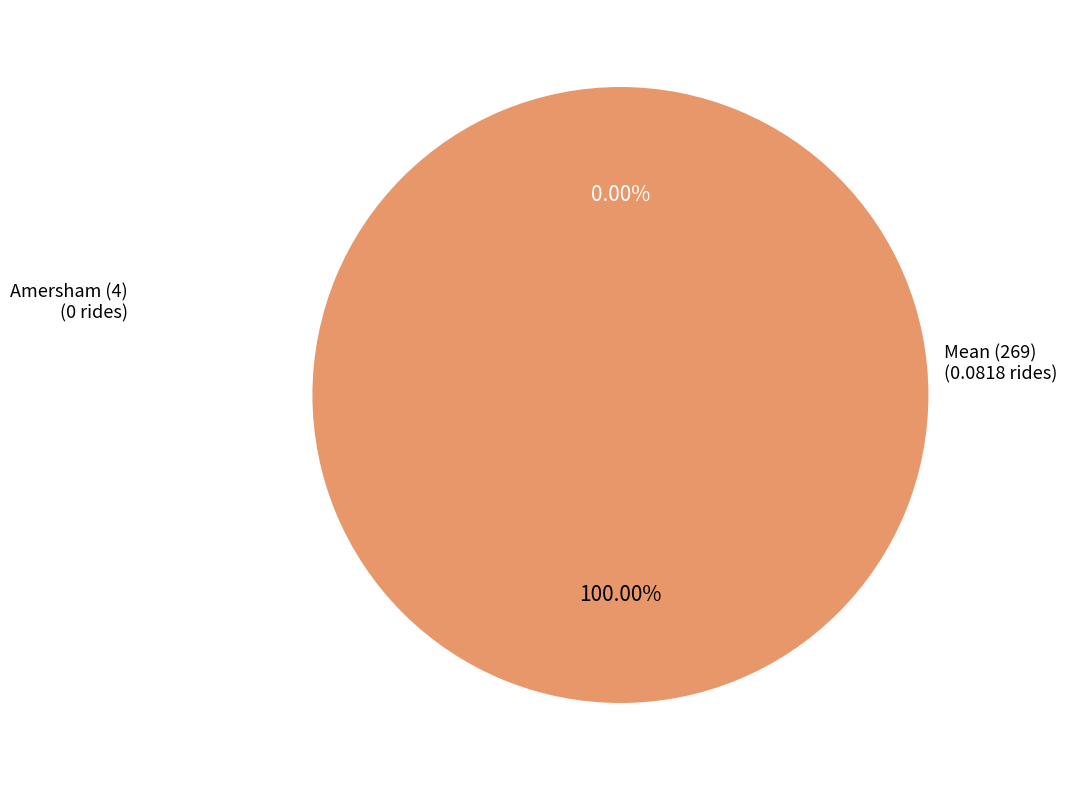

Which slice is the largest?

Mean (269)